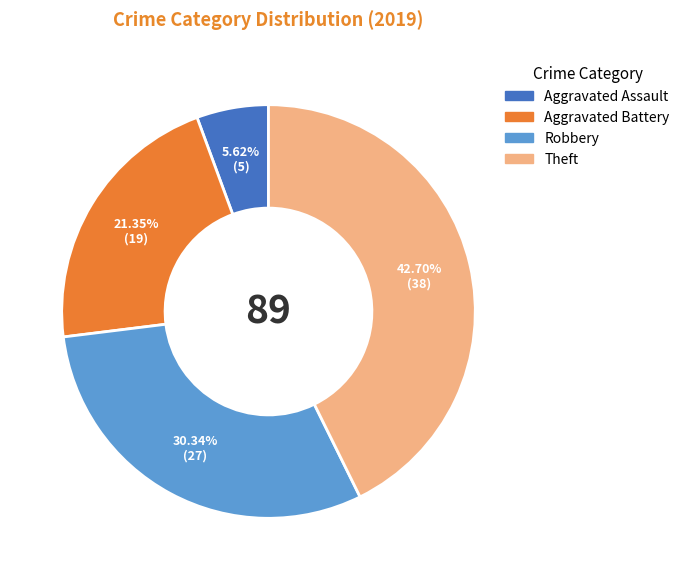

Is Aggravated Assault the majority of the pie?

No